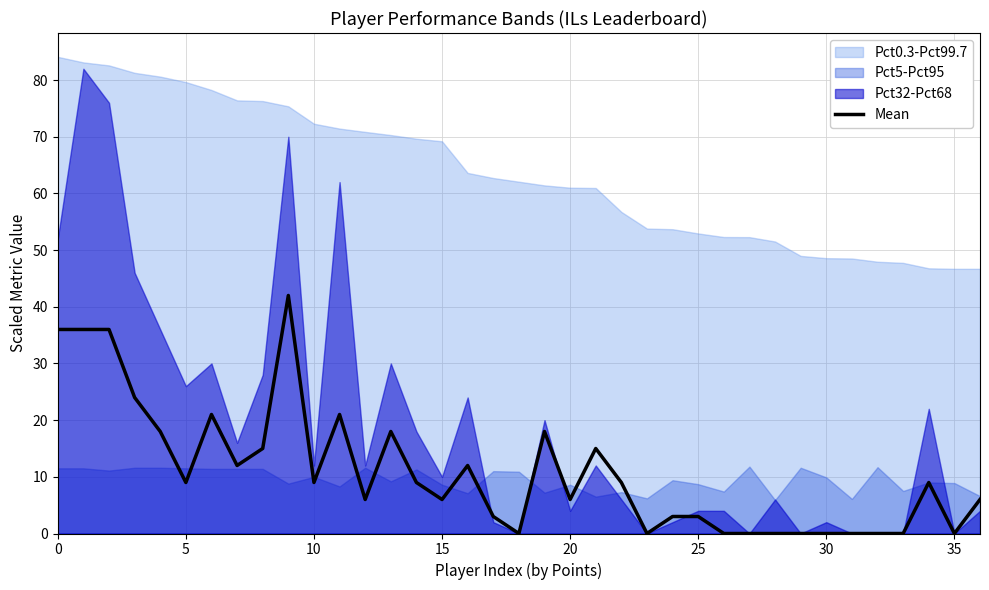

What is the average value?

11